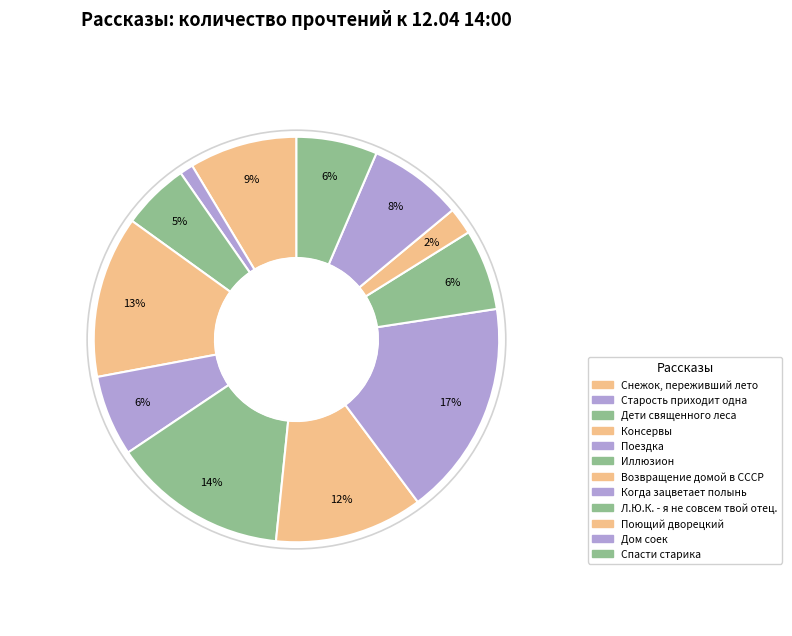

What is the smallest slice in the pie chart?

Старость приходит одна